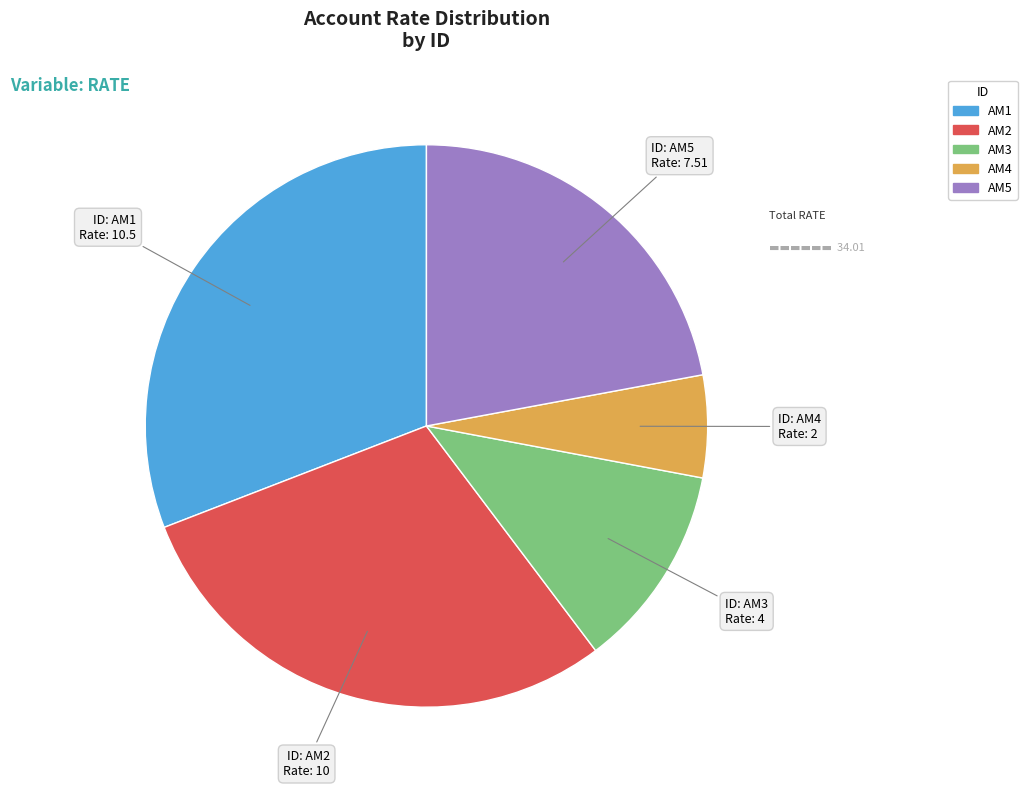

Which has a higher value, AM4 or AM5?

AM5